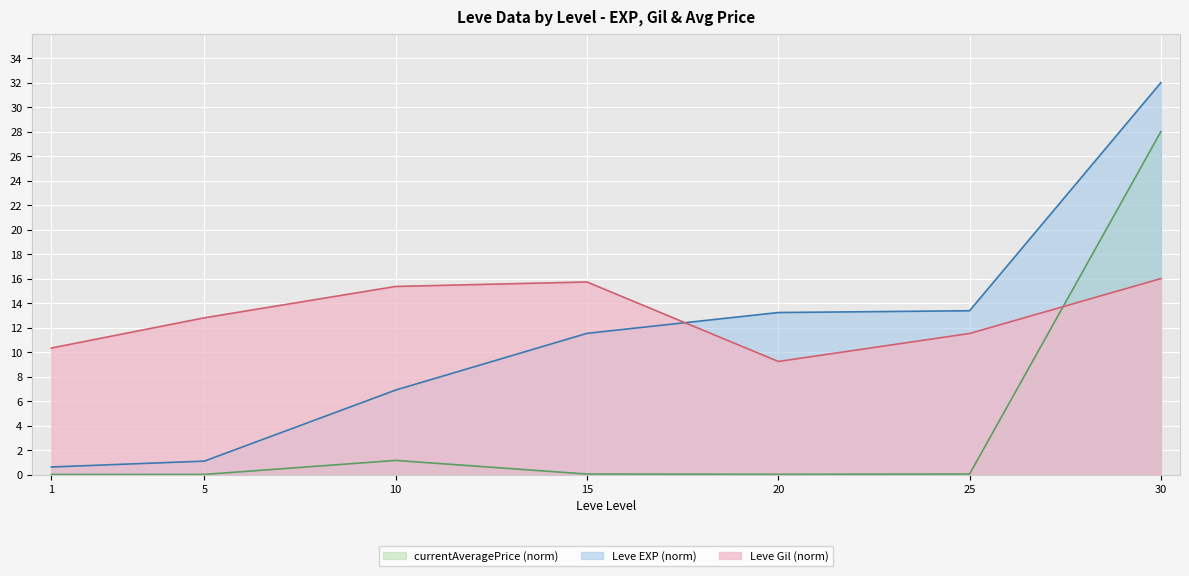

Reading left to right, what are all the values shown in this chart?

Leve EXP: 1=0.6	5=1.1	10=6.9	15=11.5	20=13.2	25=13.4	30=32.0
Leve Gil: 1=10.3	5=12.8	10=15.4	15=15.7	20=9.2	25=11.5	30=16.0
currentAveragePrice: 1=0.0	5=0.0	10=1.2	15=0.0	20=0.0	25=0.0	30=28.0